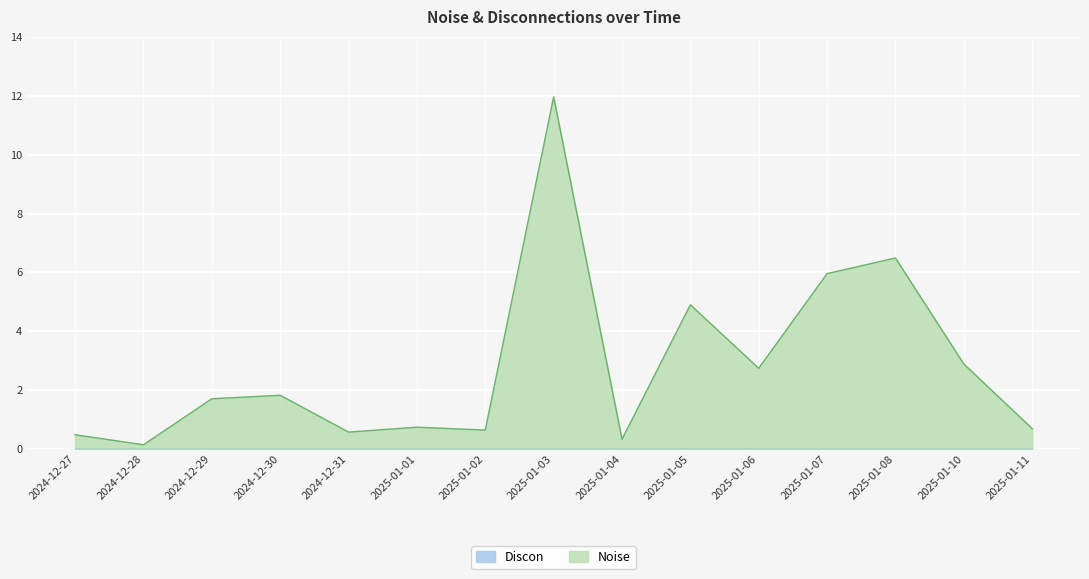

Is it true that the value at 2025-01-02 is 0.2?

False